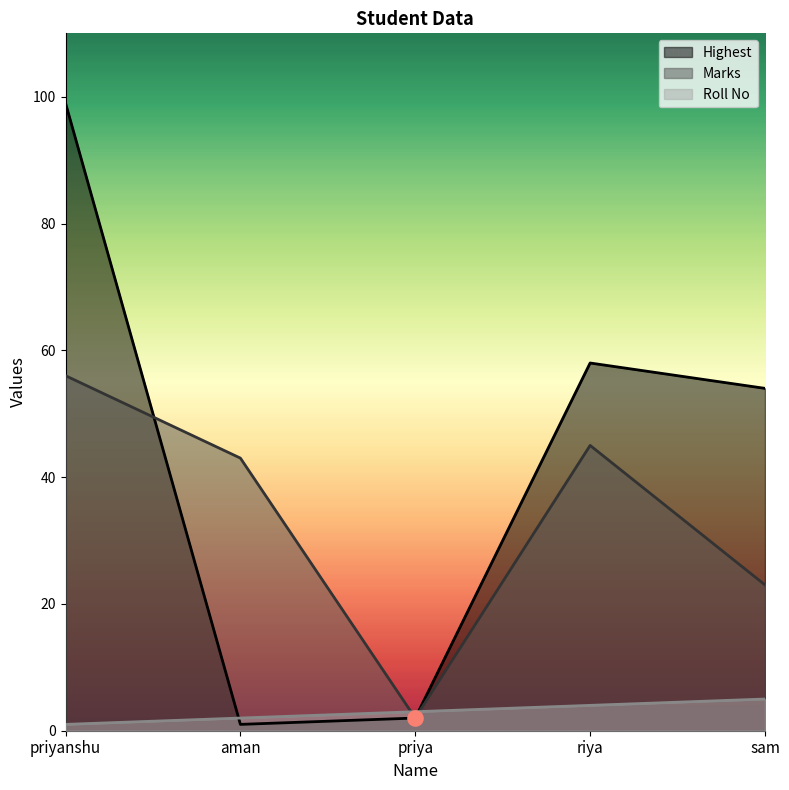

Is the value of Highest at priyanshu greater than the value of Marks at riya?

Yes